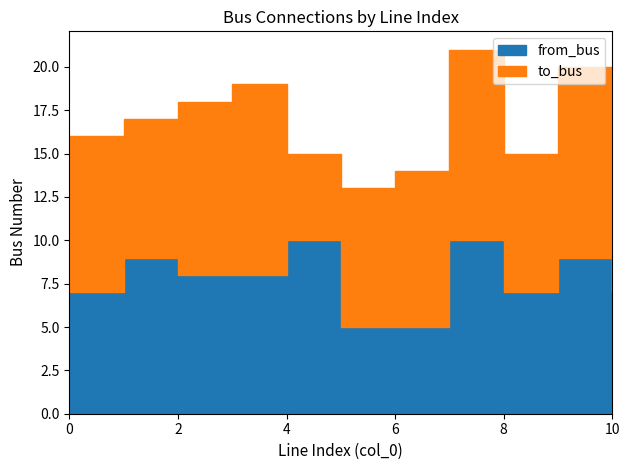

Which series has the largest range (max minus min)?

to_bus